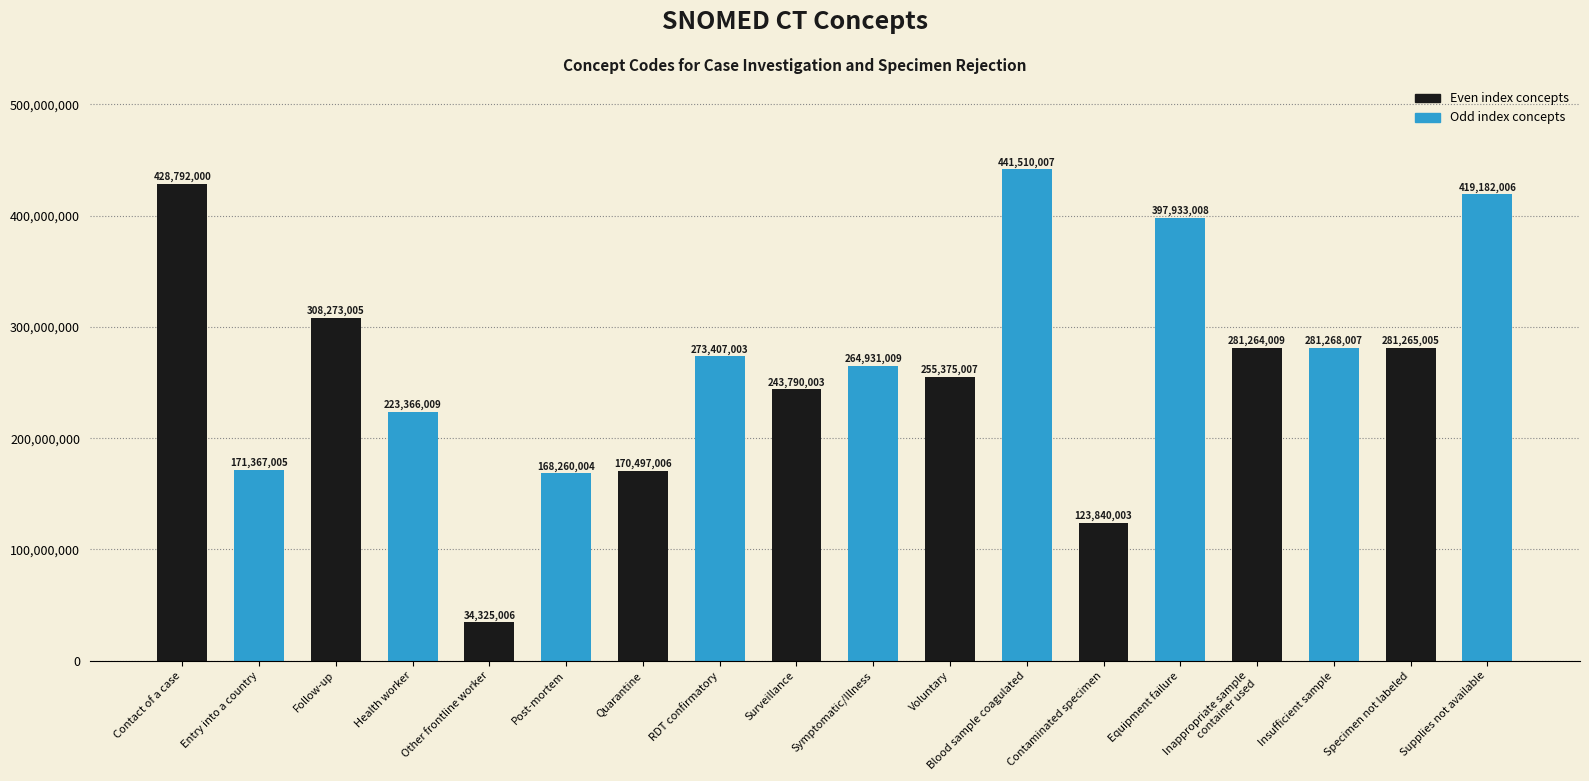

What position from the left is Blood sample coagulated?

12